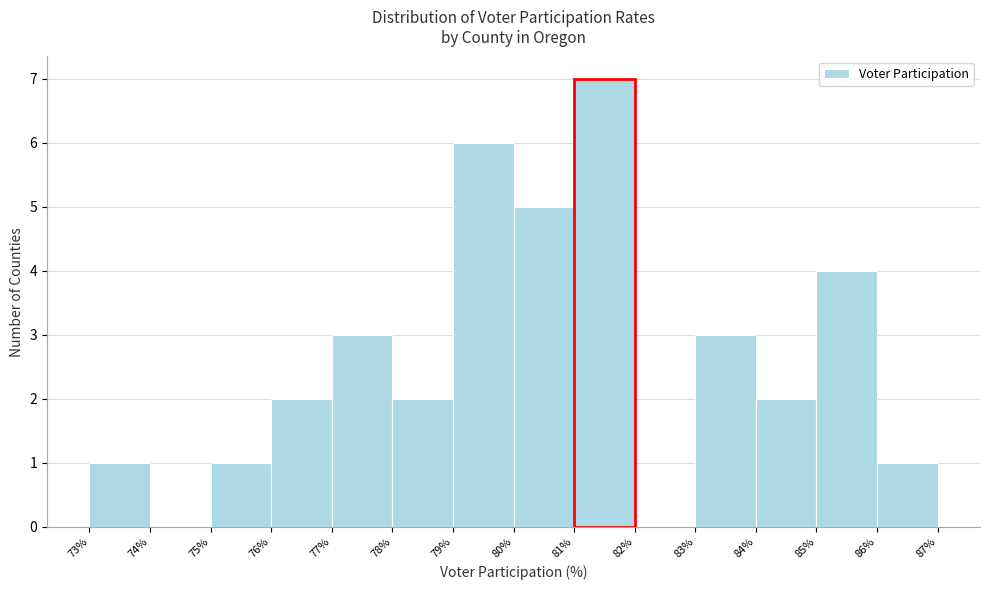

What is the height of the bar covering 86% to 87% on the x-axis? The values are not printed on the chart, so give them approximately, as read against the axis.

1